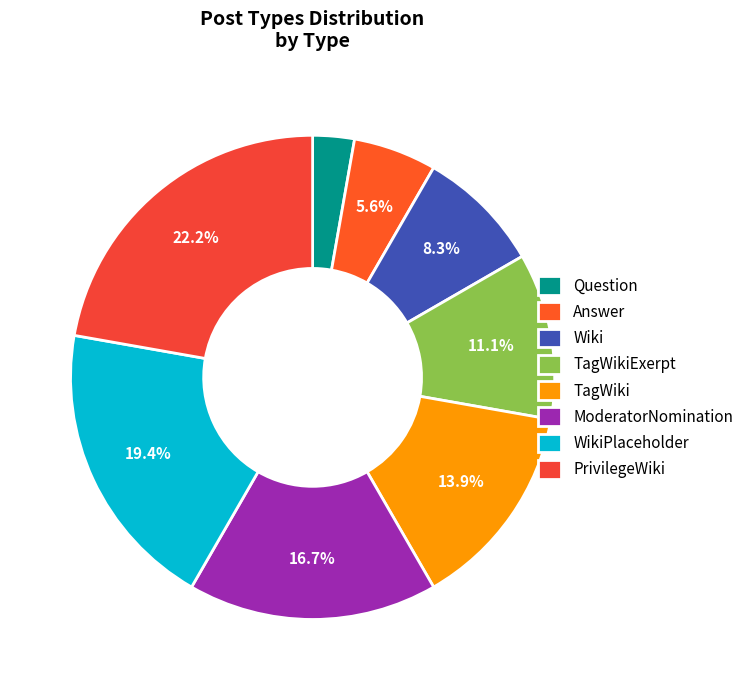

To the nearest percent, what percentage of the pie is Wiki?

8%